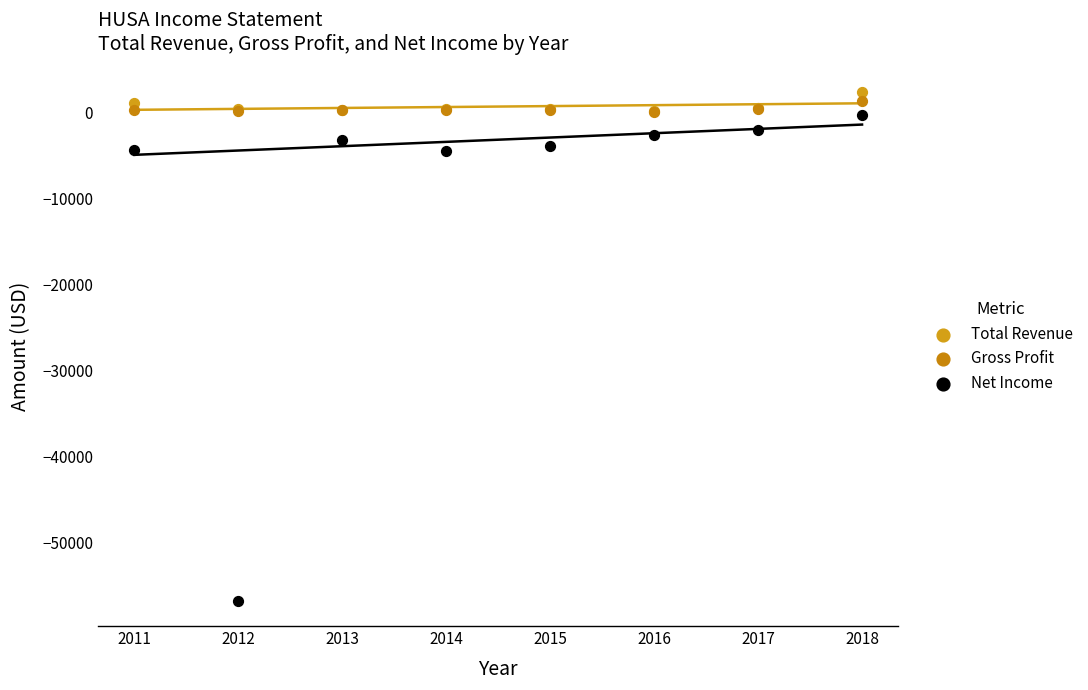

What are all the series names shown in the legend?

Total Revenue, Gross Profit, Net Income